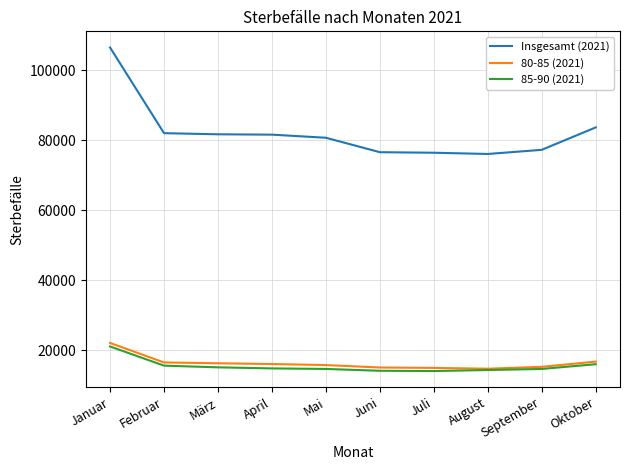

At which label does Insgesamt (2021) first exceed 81624?

Januar